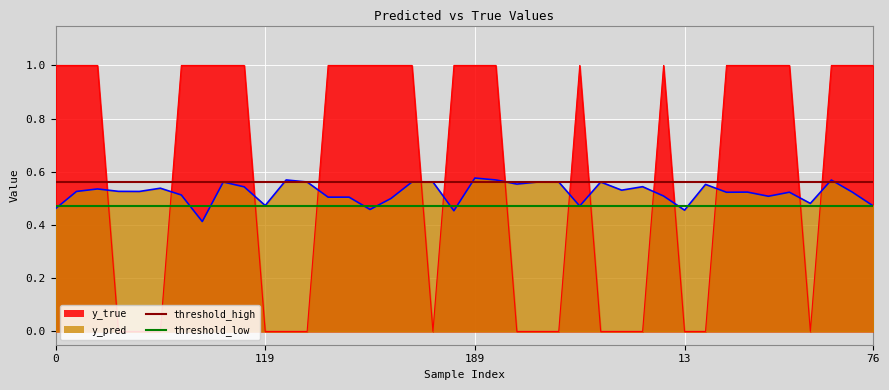

What is the average value of the threshold_low series?

0.5